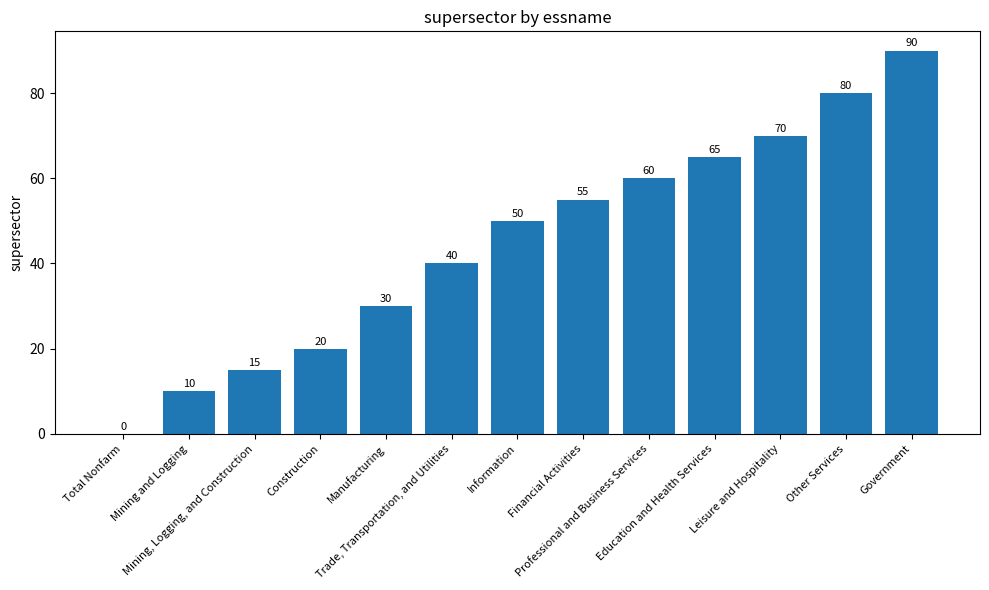

What is the maximum value shown in the chart?

90